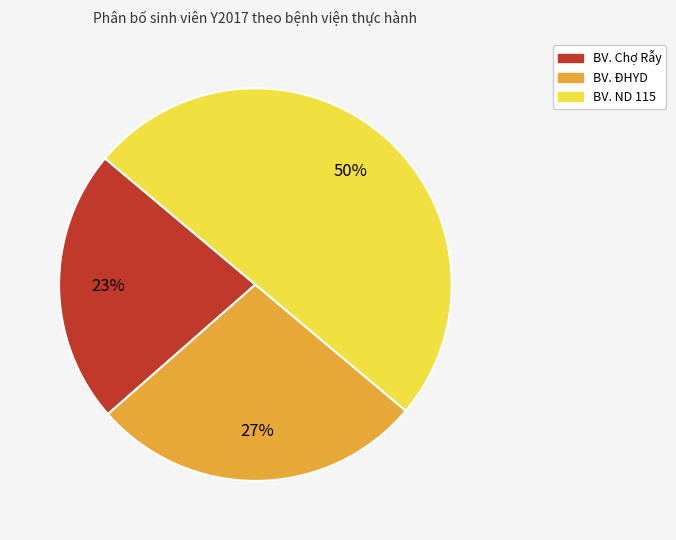

To the nearest percent, what is the difference between the largest and smallest slice percentages?

27%